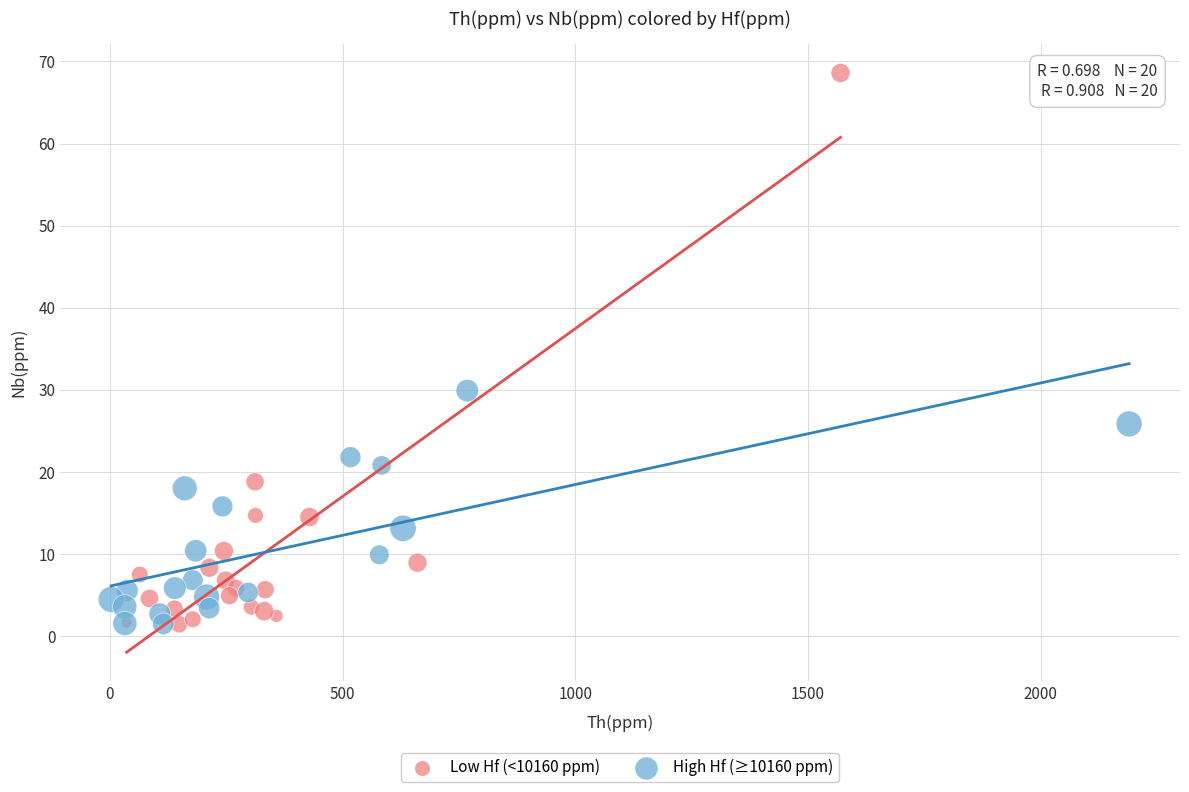

Which series reaches the maximum Y coordinate?

Low Hf (<10160 ppm)